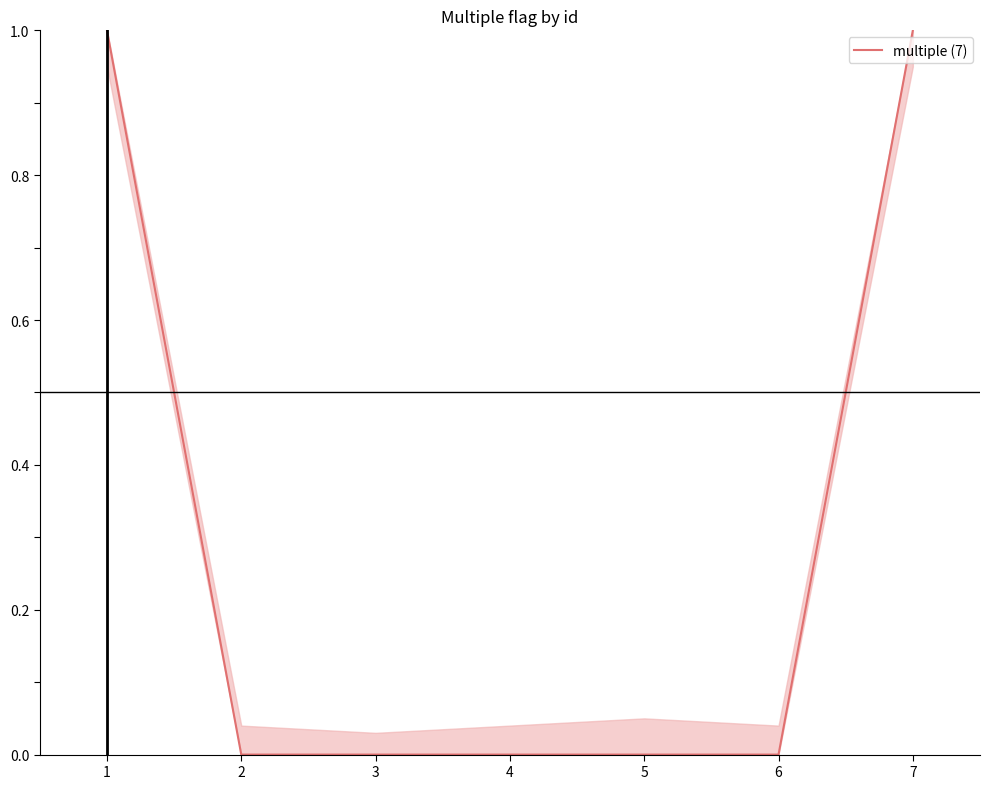

Rank the categories by value from highest to lowest.

1, 7, 2, 3, 4, 5, 6